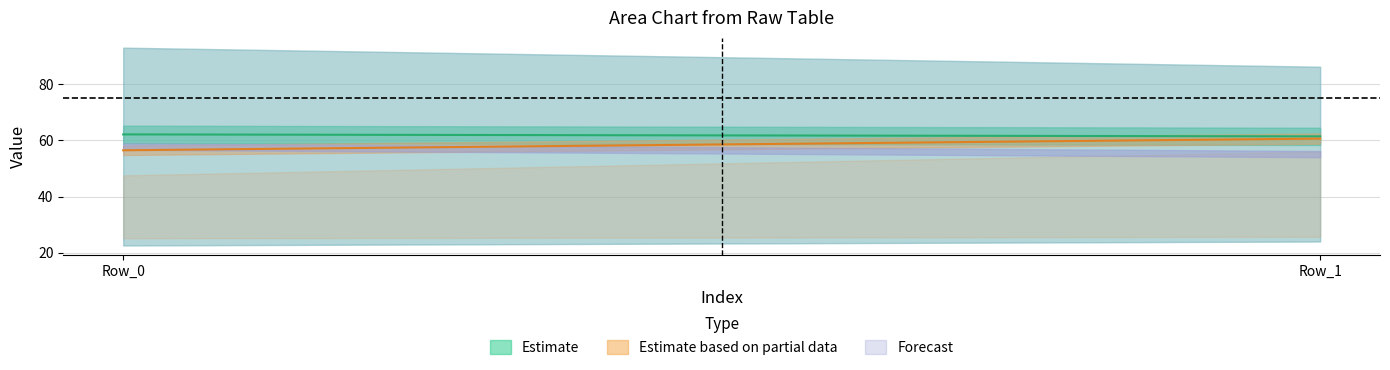

Reading left to right, list all the values displayed in this chart.

col_1: 22.6	24.0
col_2: 62.1	61.4
col_3: 92.9	86.1
col_4: 47.5	56.0
col_5: 25.2	25.7
col_6: 56.4	60.6